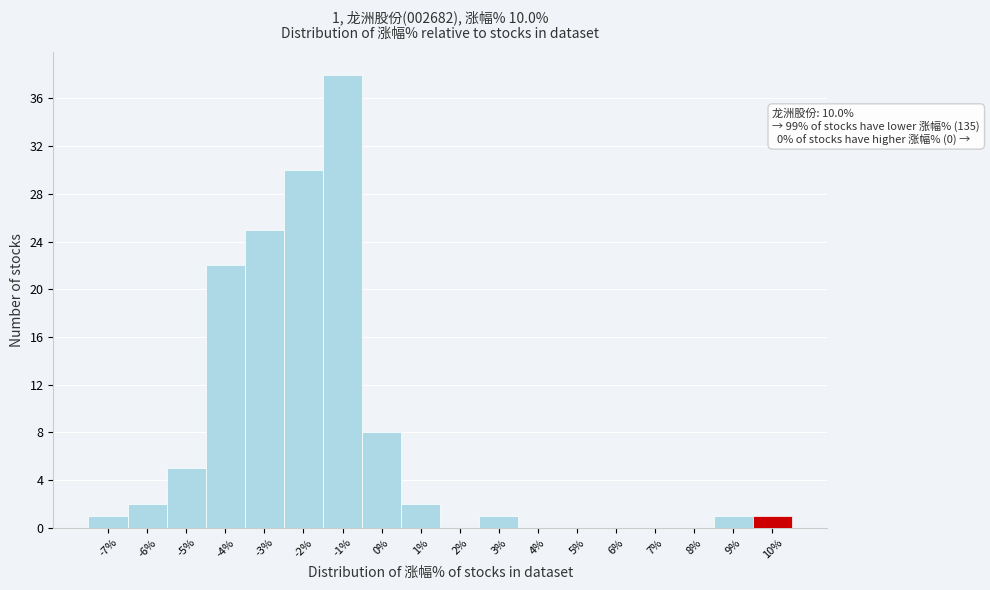

Reading left to right, extract all data points from this chart.

-7%=1	-6%=2	-5%=5	-4%=22	-3%=25	-2%=30	-1%=38	0%=8	1%=2	2%=0	3%=1	4%=0	5%=0	6%=0	7%=0	8%=0	9%=1	10%=1